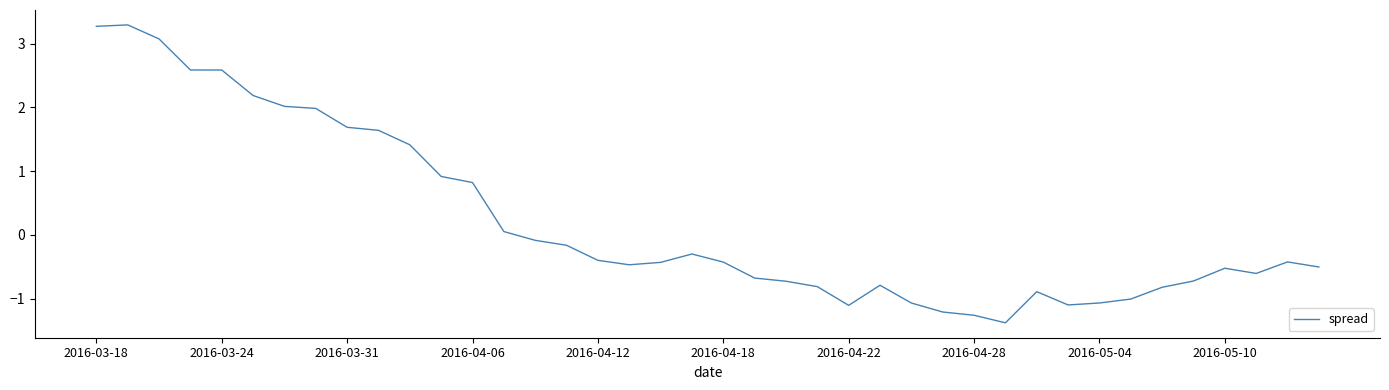

What is the minimum value shown in the chart?

-1.4